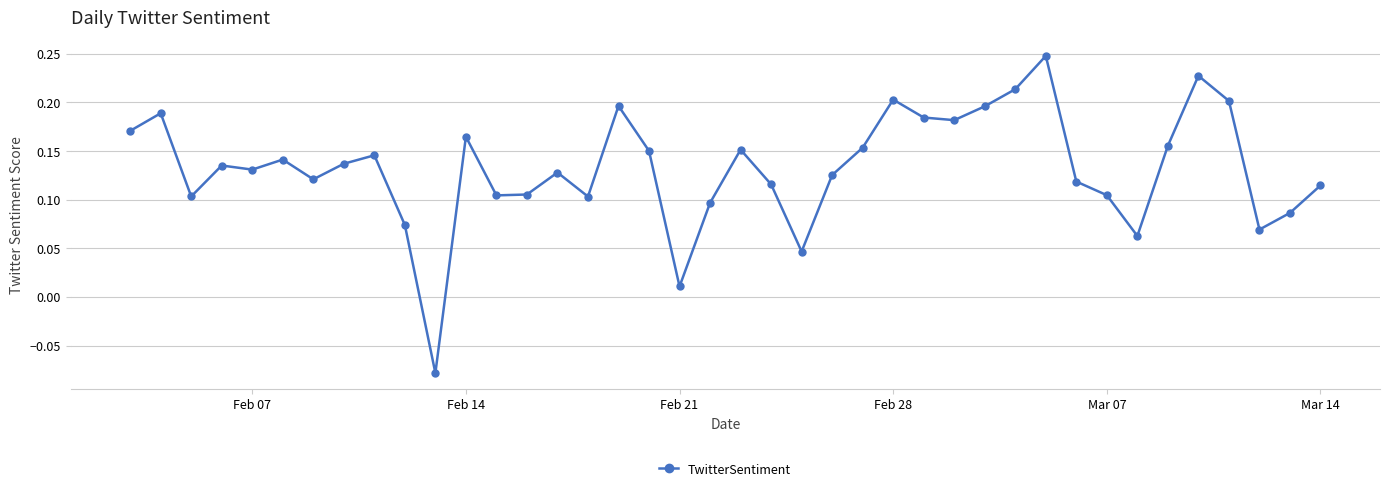

True or false: the data has more than 1 interior local peaks.

True